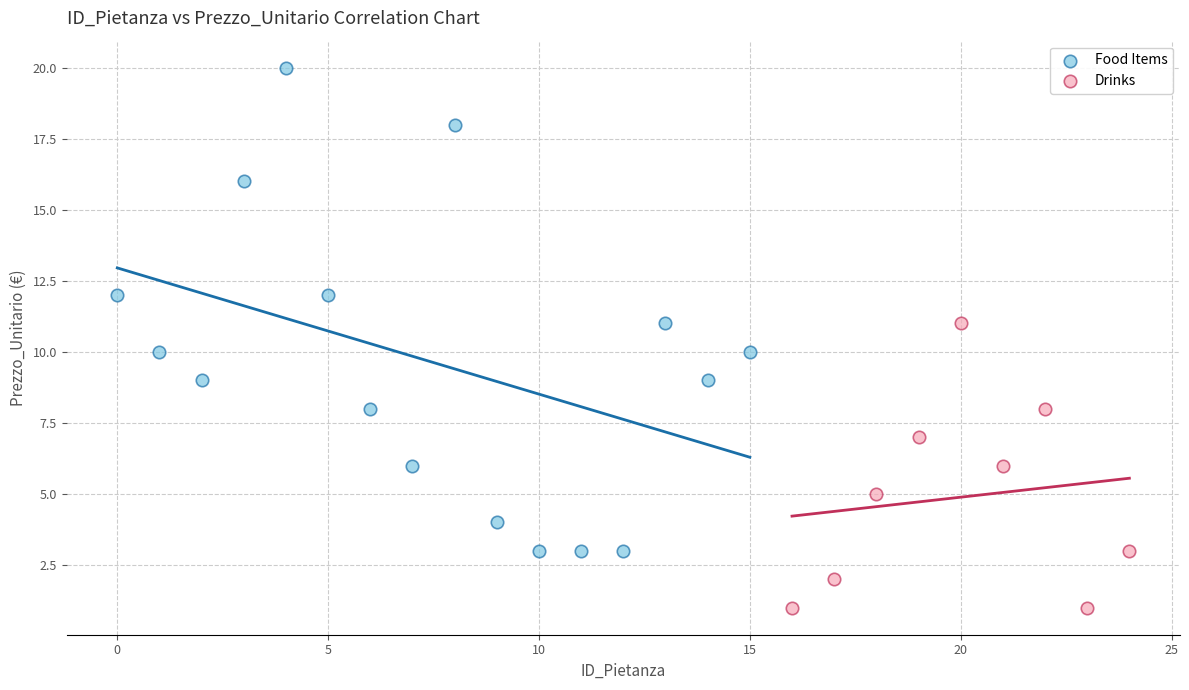

Which series contains the lowest Y value?

Drinks